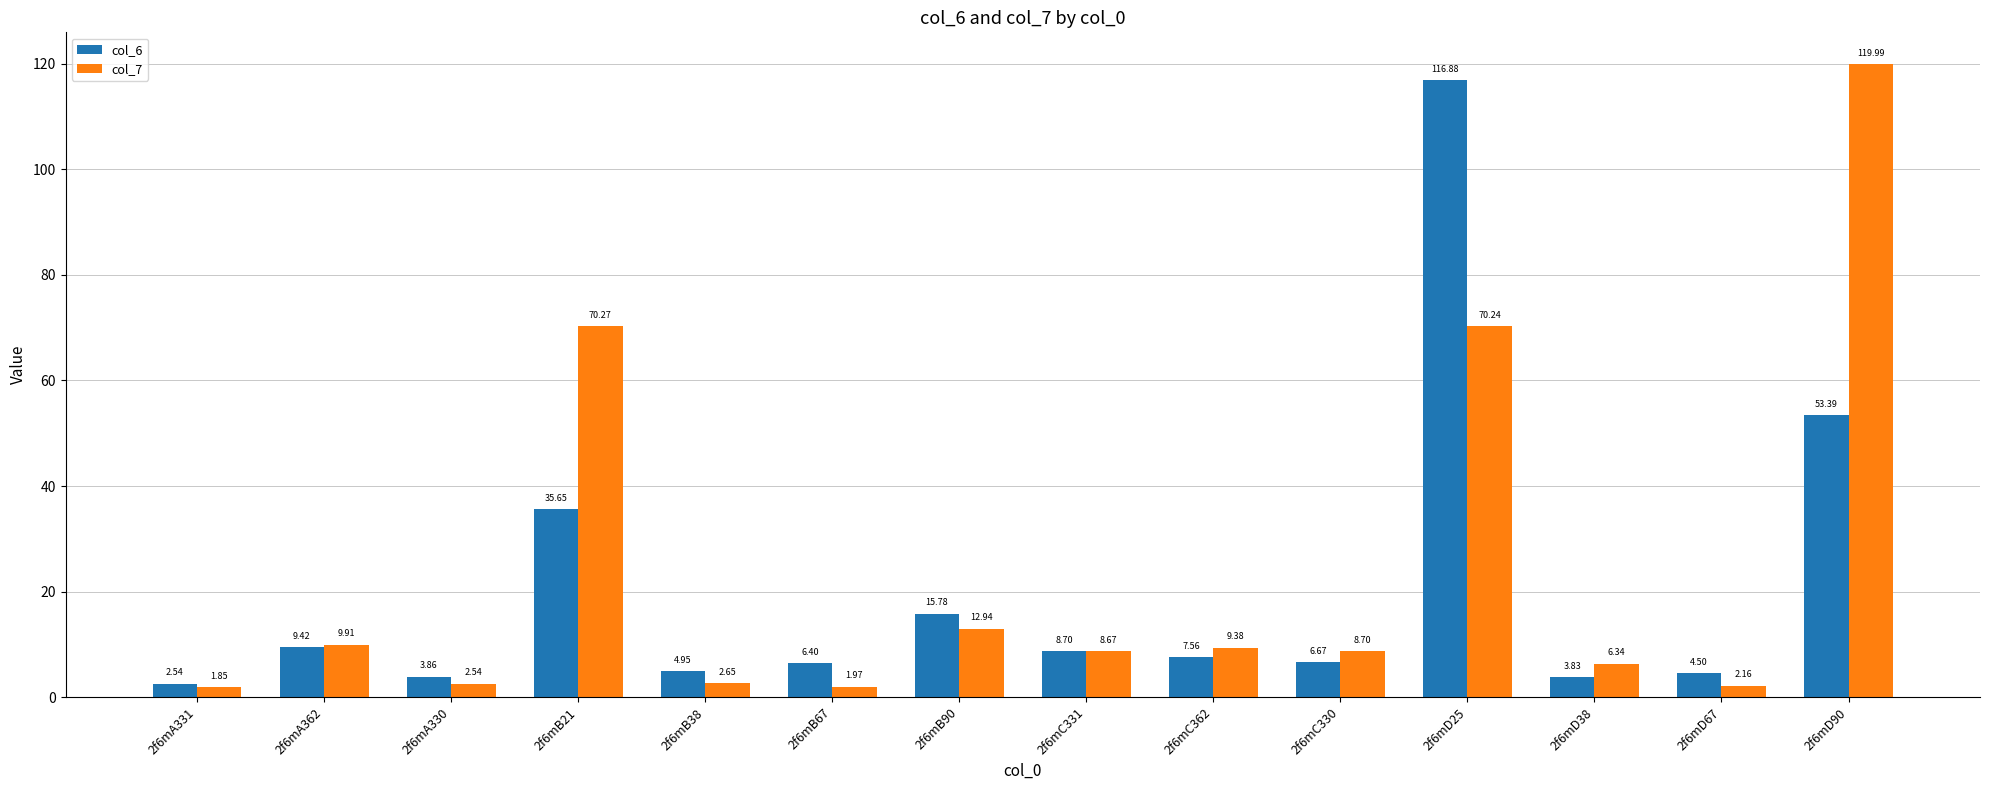

Count the number of categories in the chart.

14